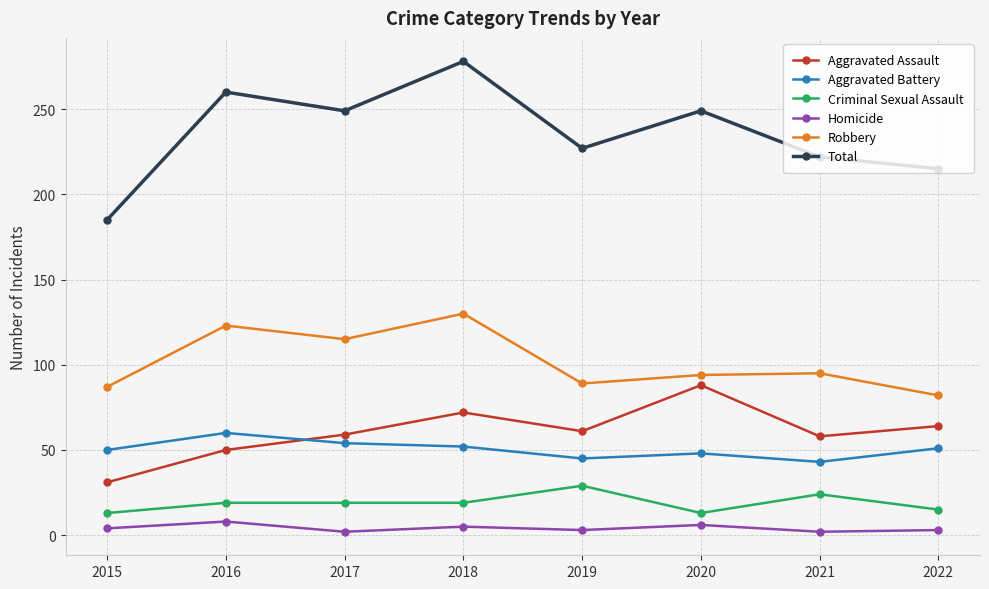

In Total, how many points are lower than both neighbors (excluding endpoints)?

2